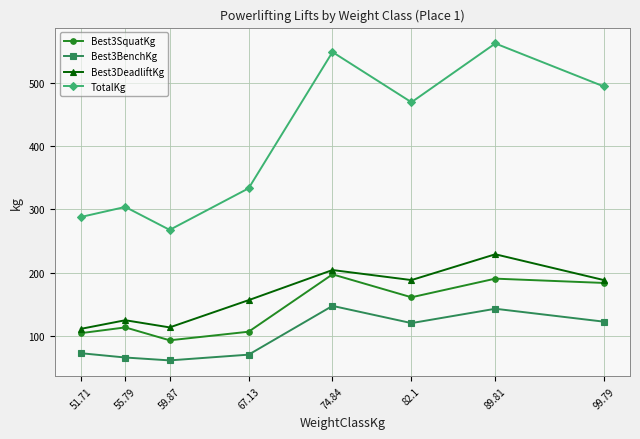

True or false: TotalKg and Best3DeadliftKg intersect in this chart.

False